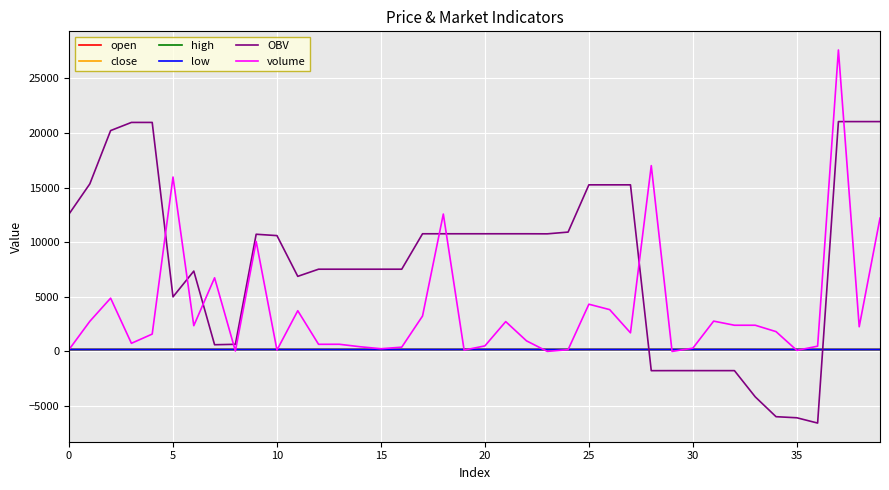

Which series has the largest total across all categories?

OBV